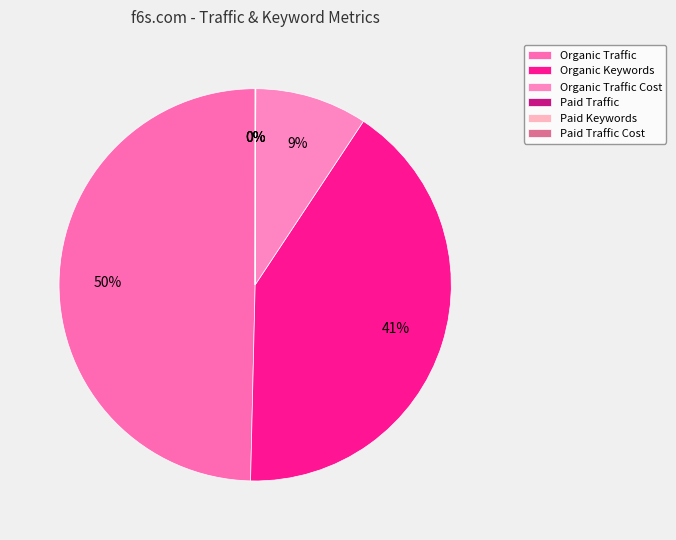

Is there a majority slice in this chart?

No